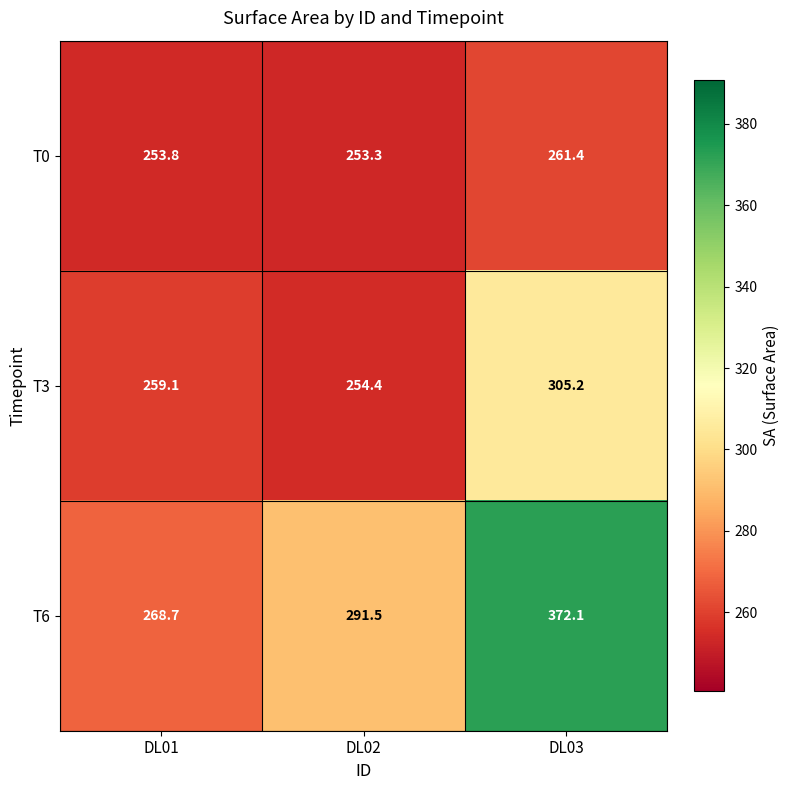

Which label corresponds to the largest value in the chart?

DL03